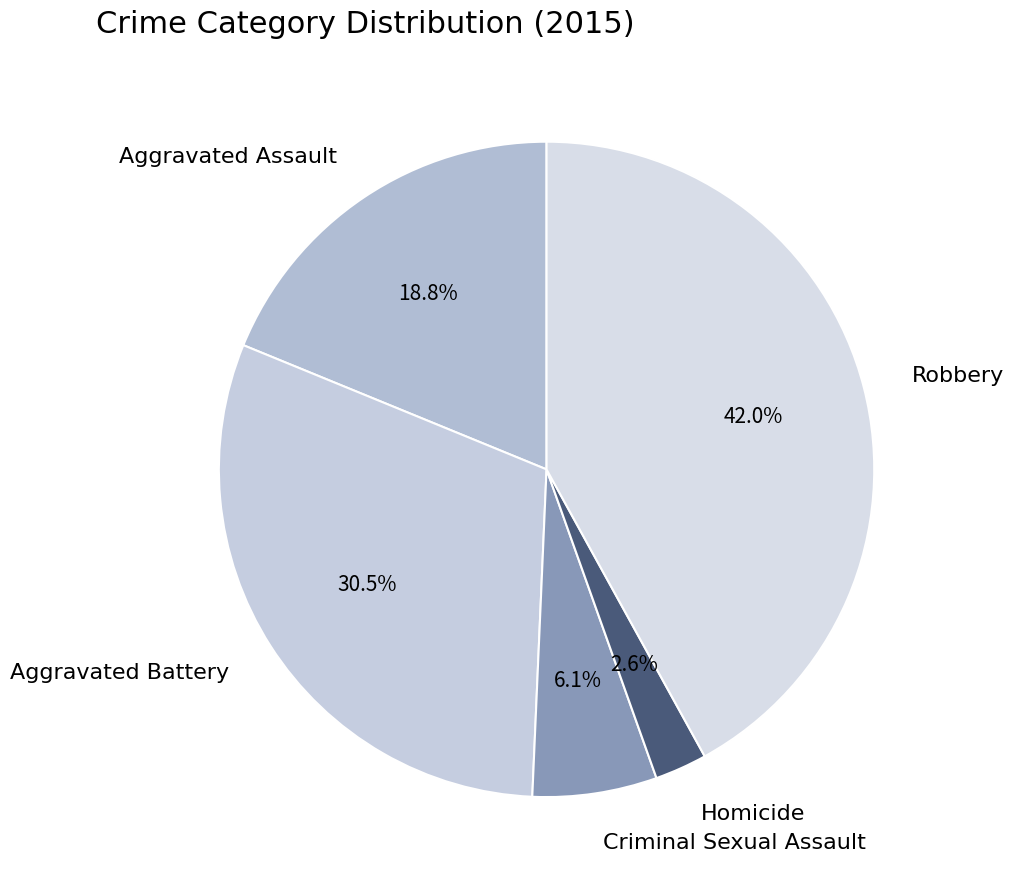

What percentage is NOT represented by Robbery?

58.0%